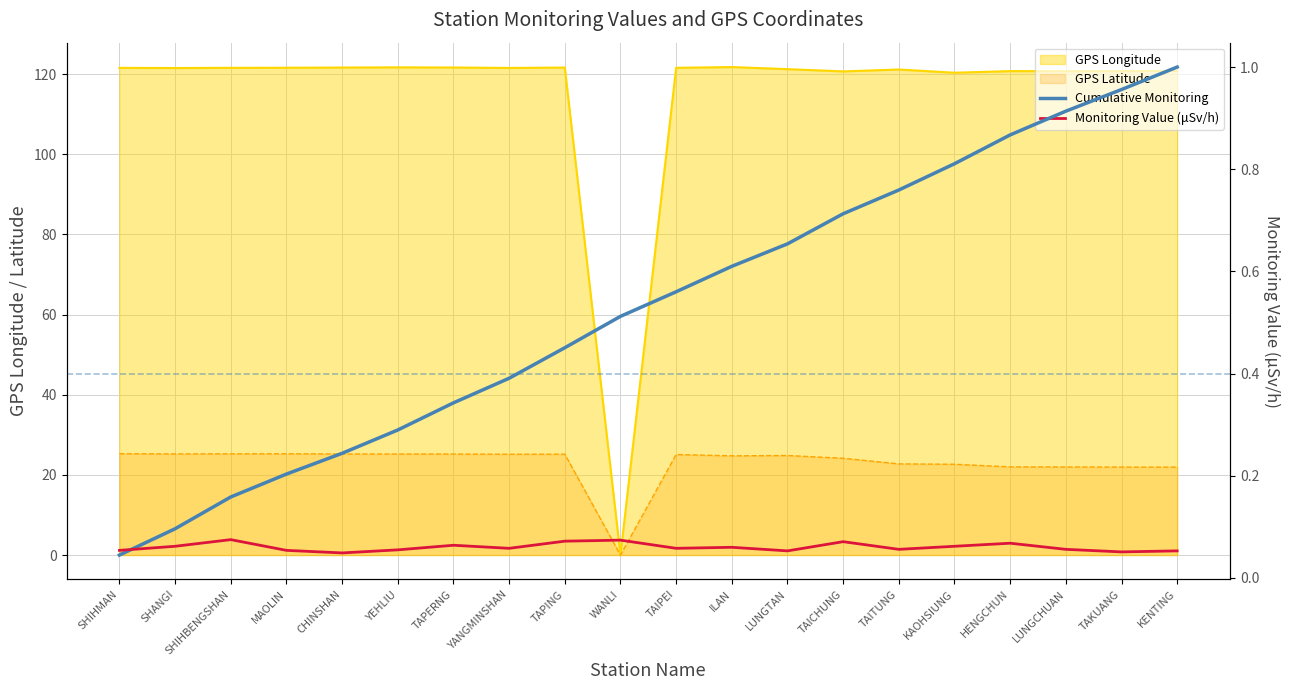

What value does the Cumulative Monitoring series have at SHIHBENGSHAN?

0.2